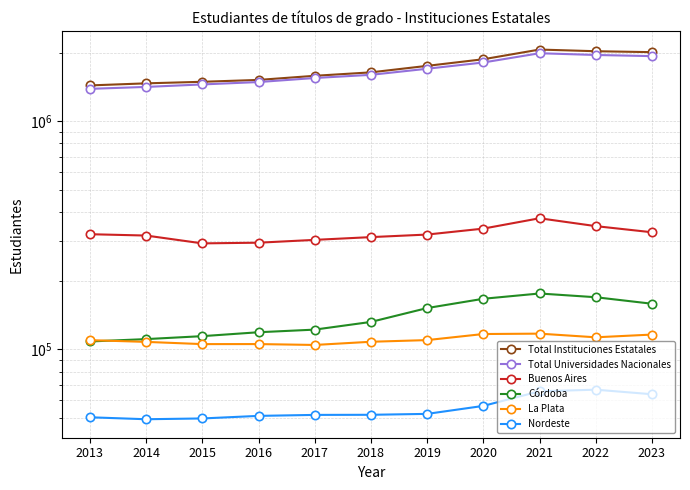

True or false: Total Universidades Nacionales has a value of 1812233 at 2020.

True